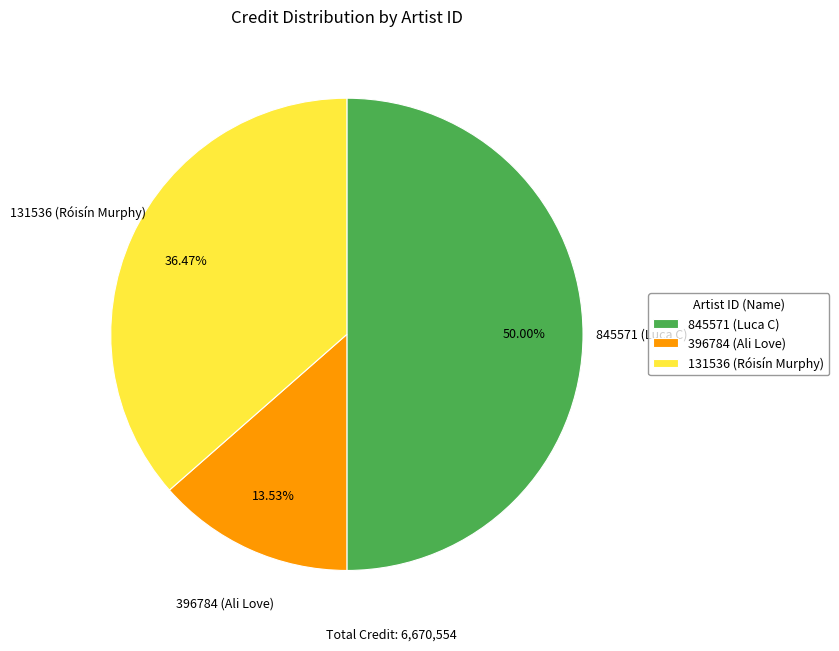

Between 845571 and 396784, which is larger?

845571